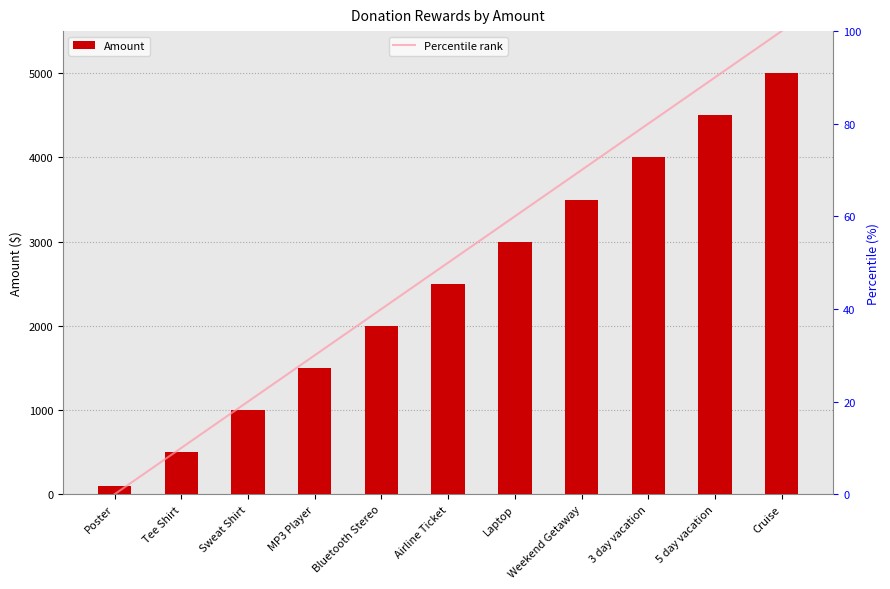

What is the value of the Percentile rank bar at the 7th from the left?

60